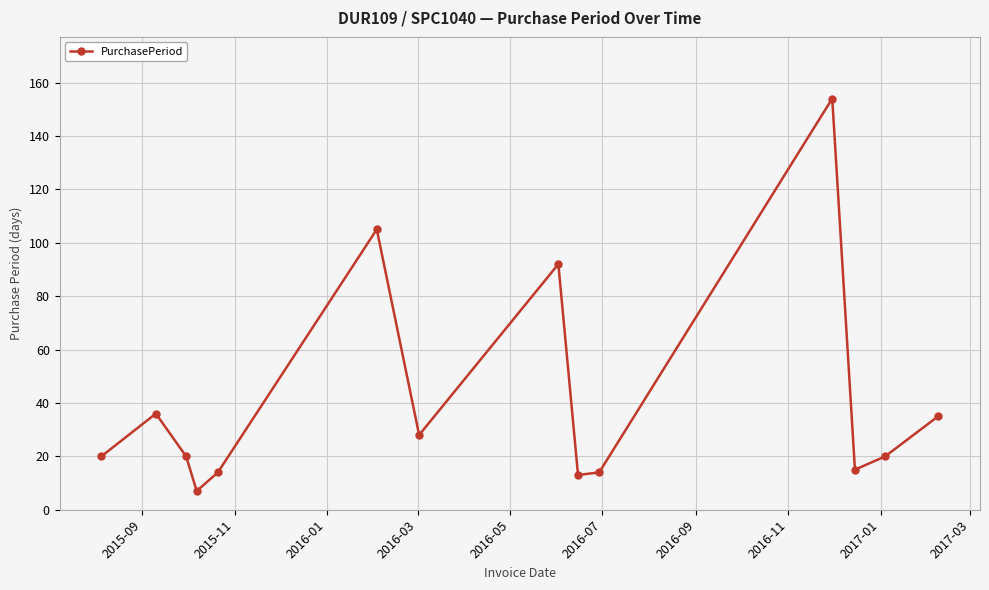

What is the maximum value shown in the chart?

154